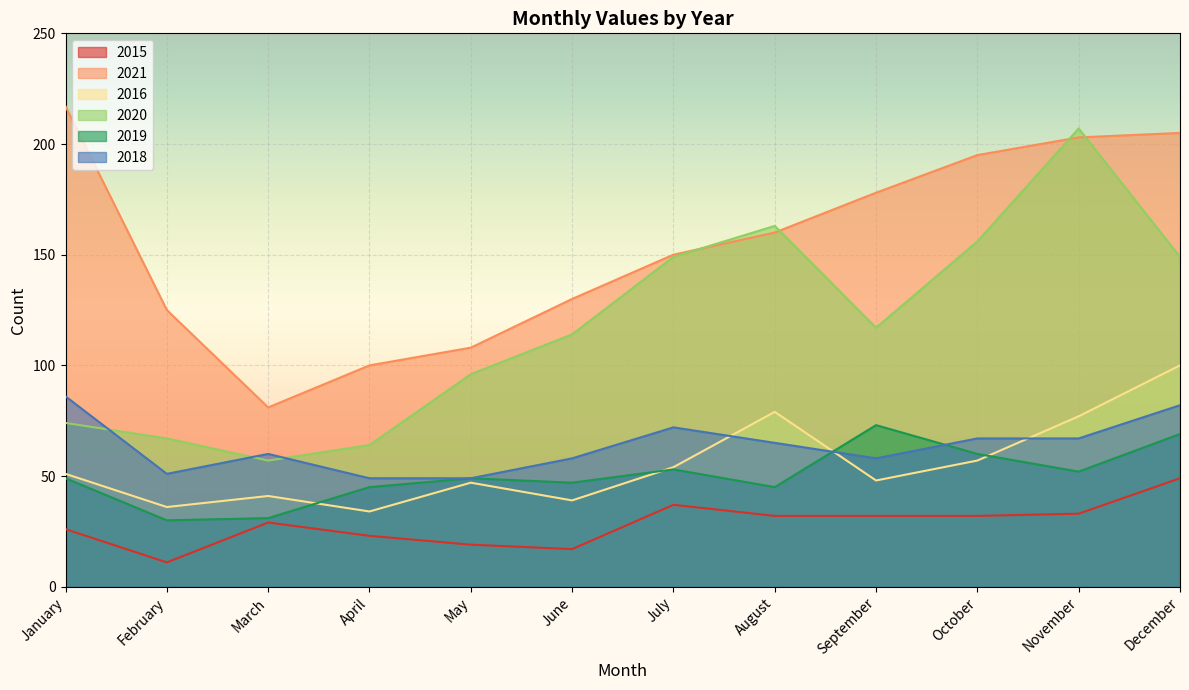

In 2019, how many points are higher than both neighbors (excluding endpoints)?

3